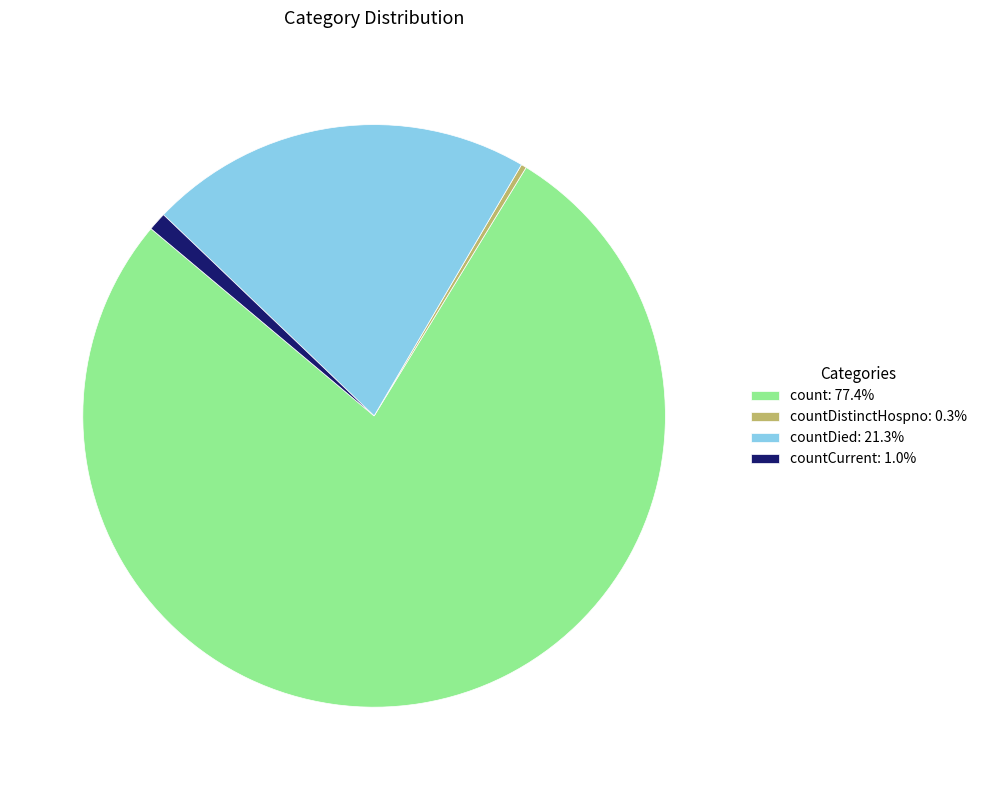

What is the ratio of the value at countDied: 21.3% to the value at count: 77.4%?

0.3